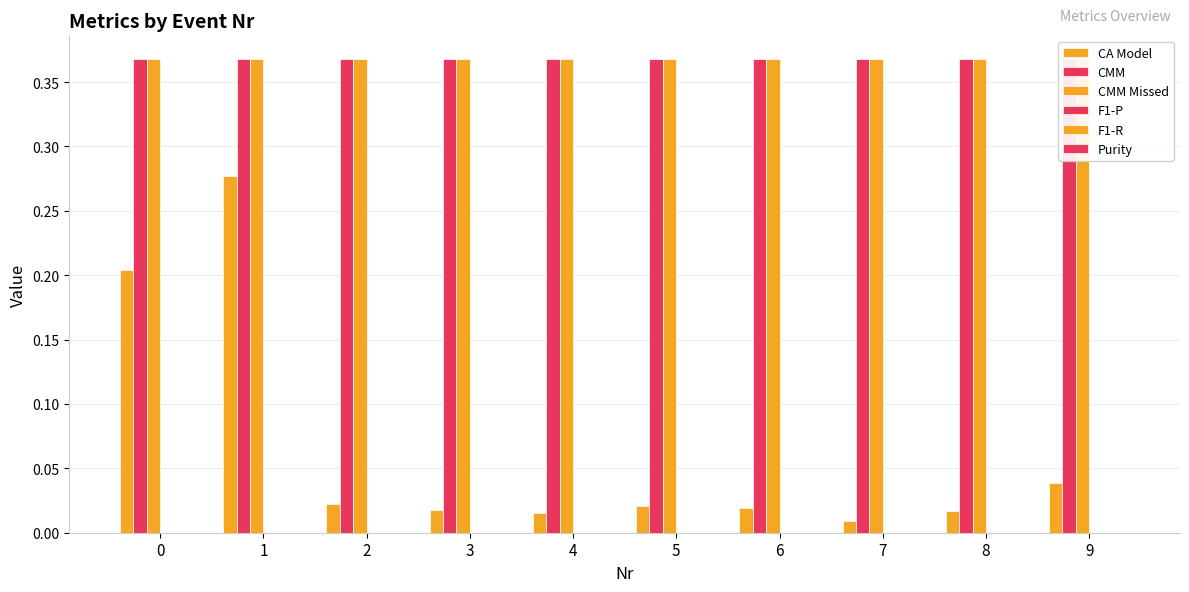

At how many categories does at least one series exceed 0?

10